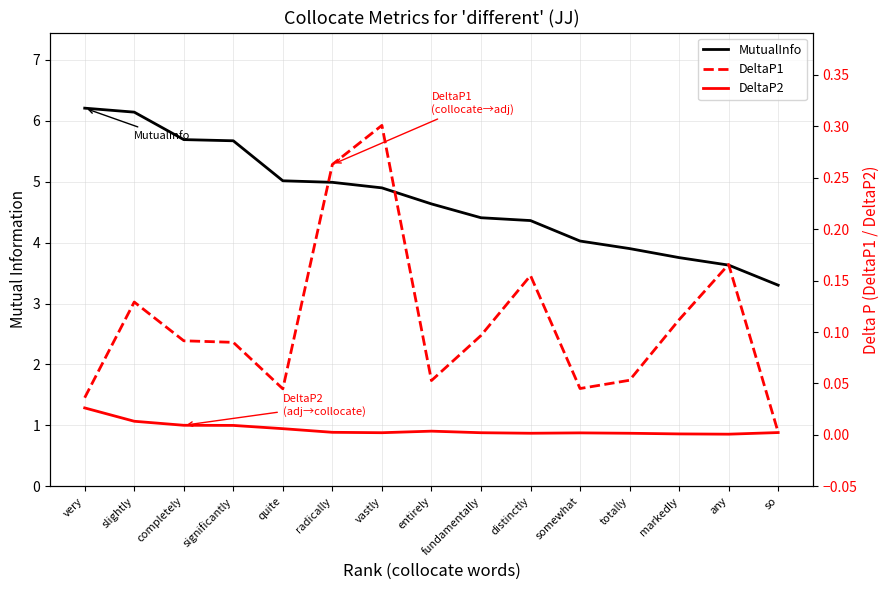

Between very and so, which series saw the biggest shift?

MutualInfo